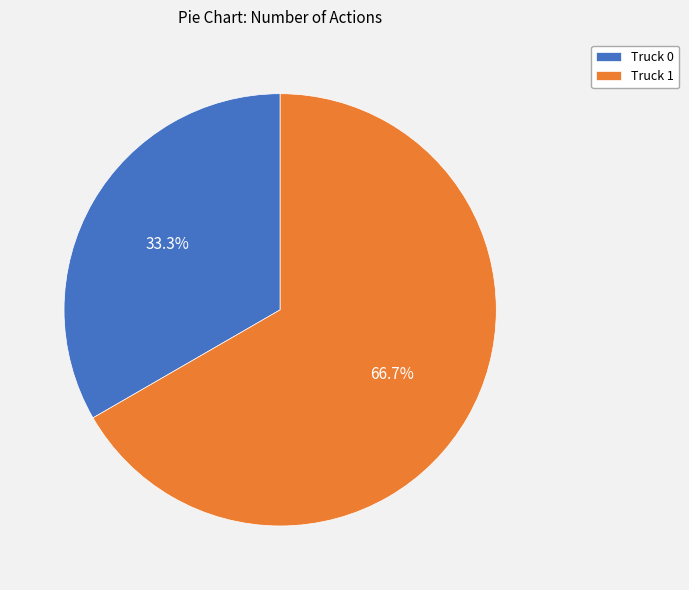

Which has a higher value, Truck 1 or Truck 0?

Truck 1